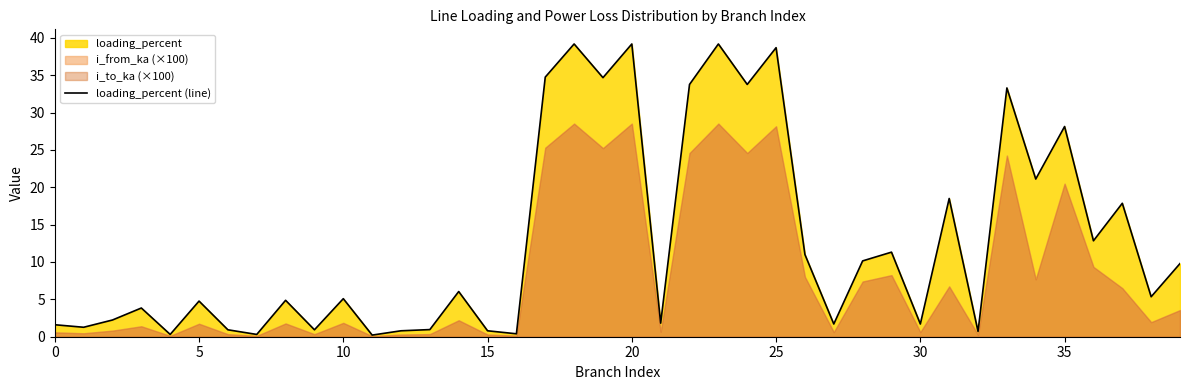

How many lines are shown in the chart?

1